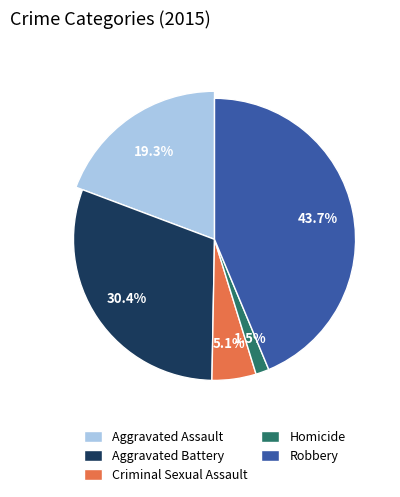

What portion of the pie excludes Homicide?

98.5%